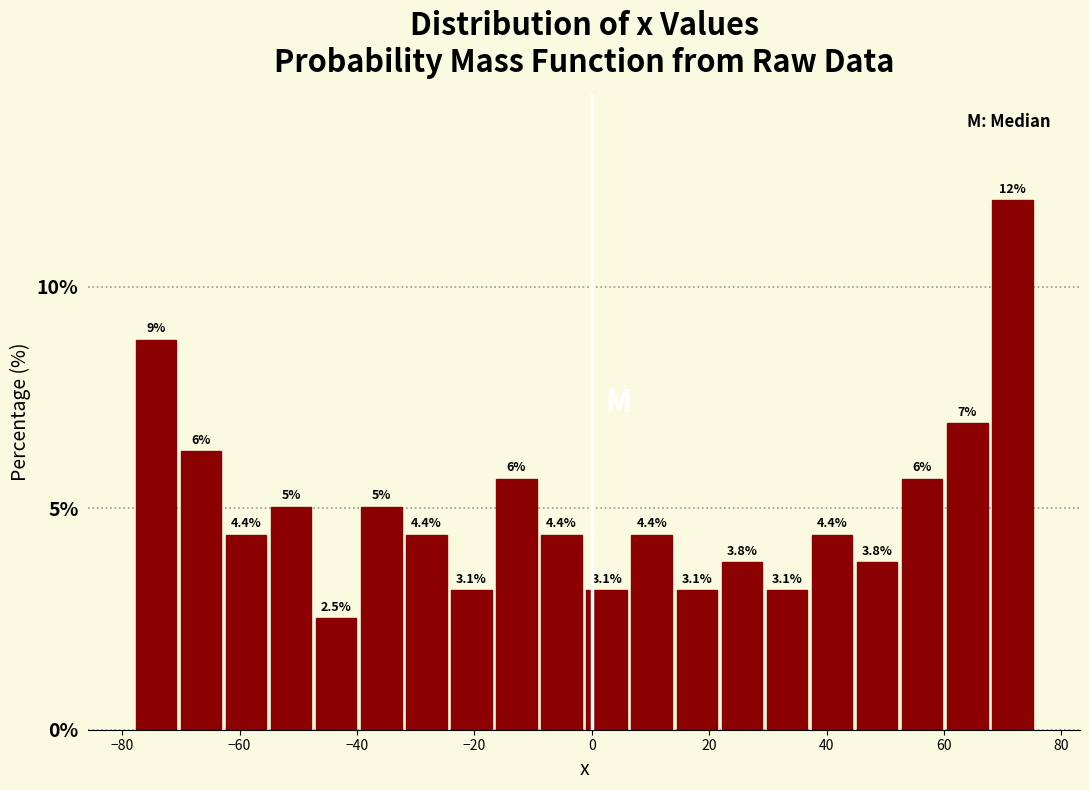

Read against the x-axis, roughly where is the centre of the tallest bar?

72